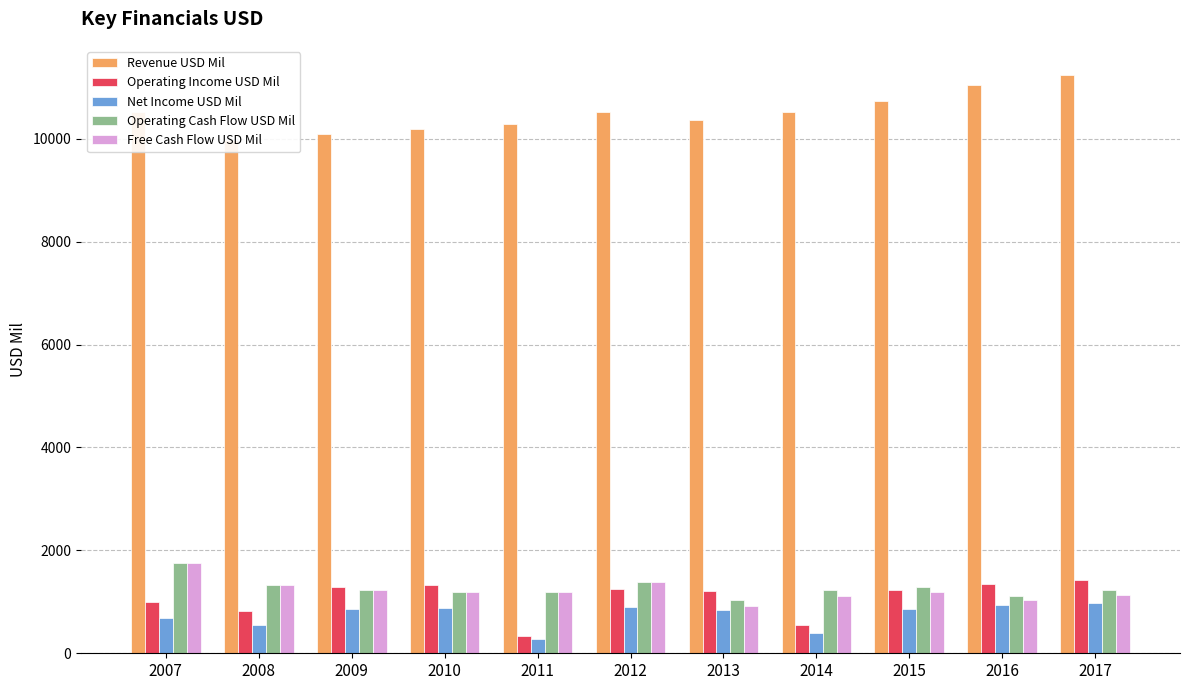

Between 2009 and 2015, which series saw the biggest shift?

Revenue USD Mil